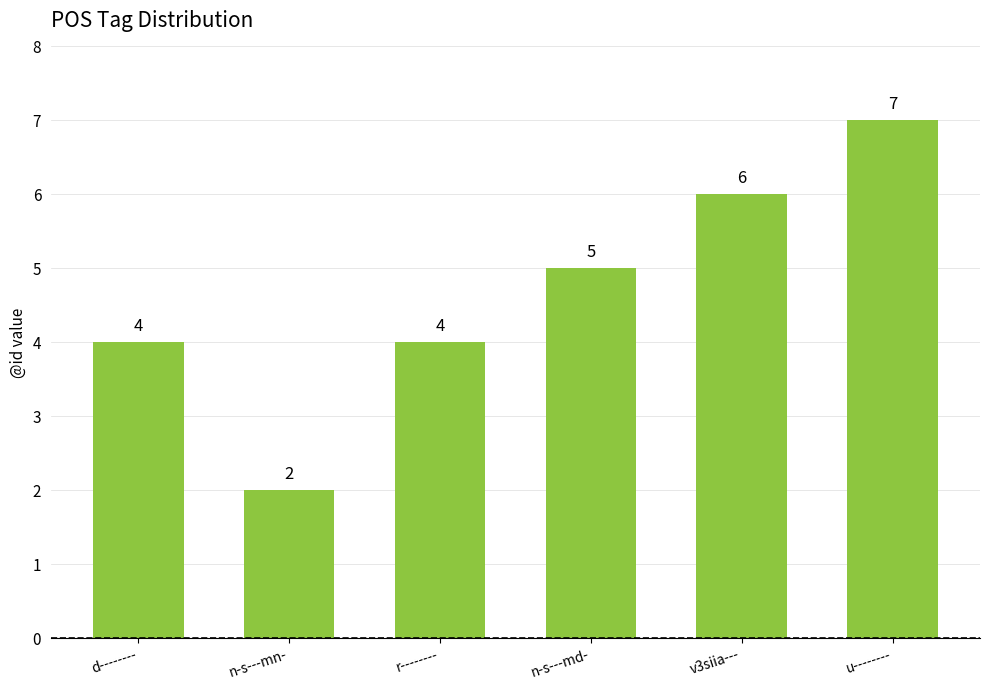

How many bars are there in total?

6